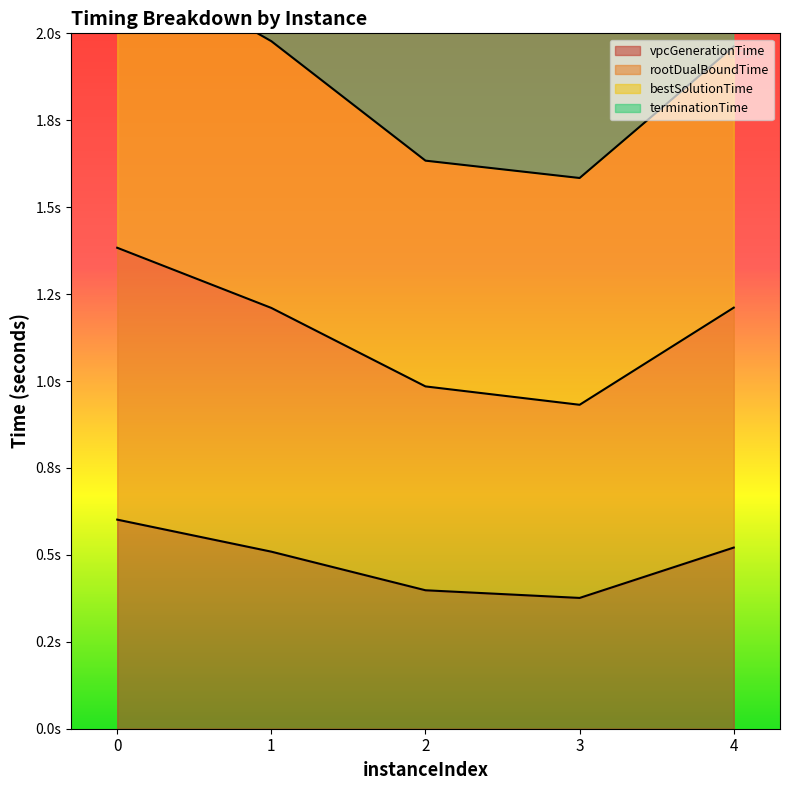

Between 0 and 3, which series saw the biggest shift?

bestSolutionTime